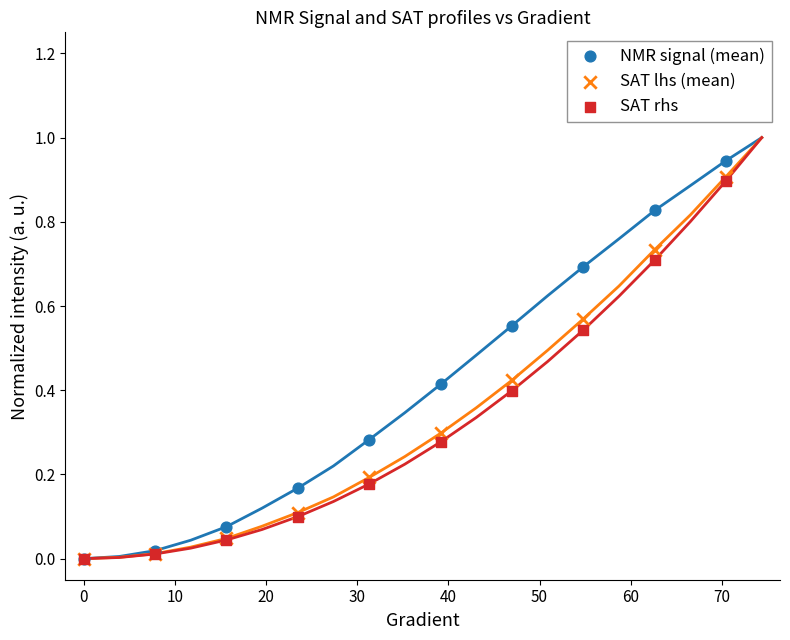

What are all the series names shown in the legend?

NMR signal (mean), SAT lhs (mean), SAT rhs